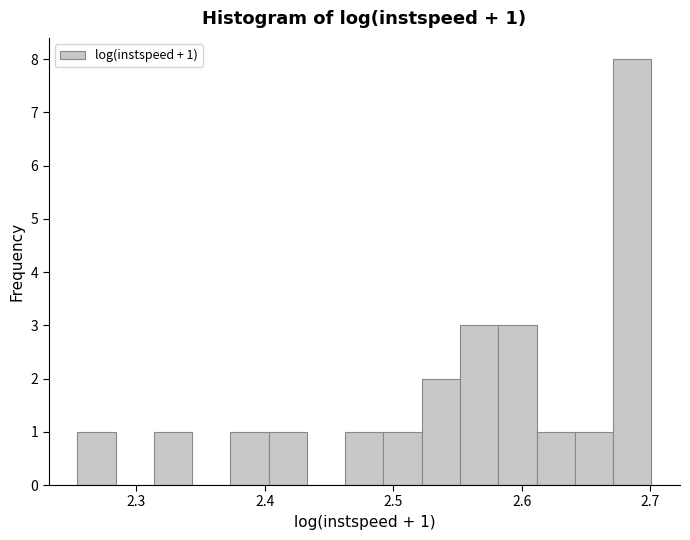

Around what value on the x-axis is the tallest bar? Give the approximate position of its centre, as read against the axis.

2.69